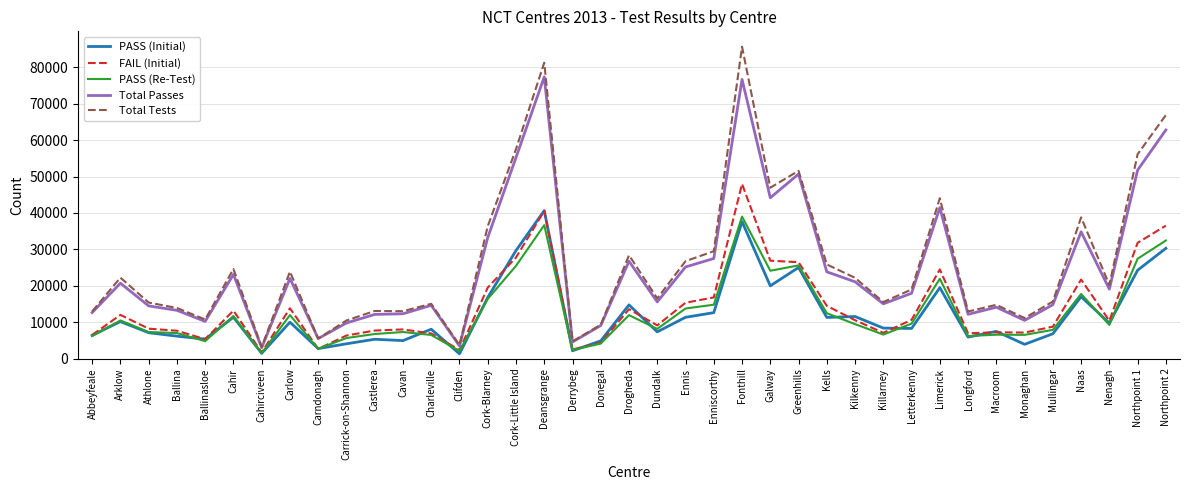

What is the spread (max minus min) of values at Monaghan?

7211